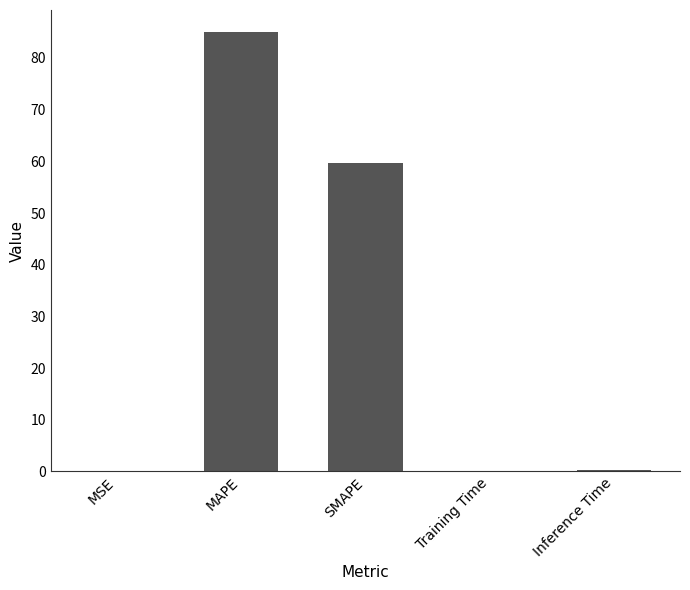

What is the change in value from SMAPE to Training Time?

-59.5